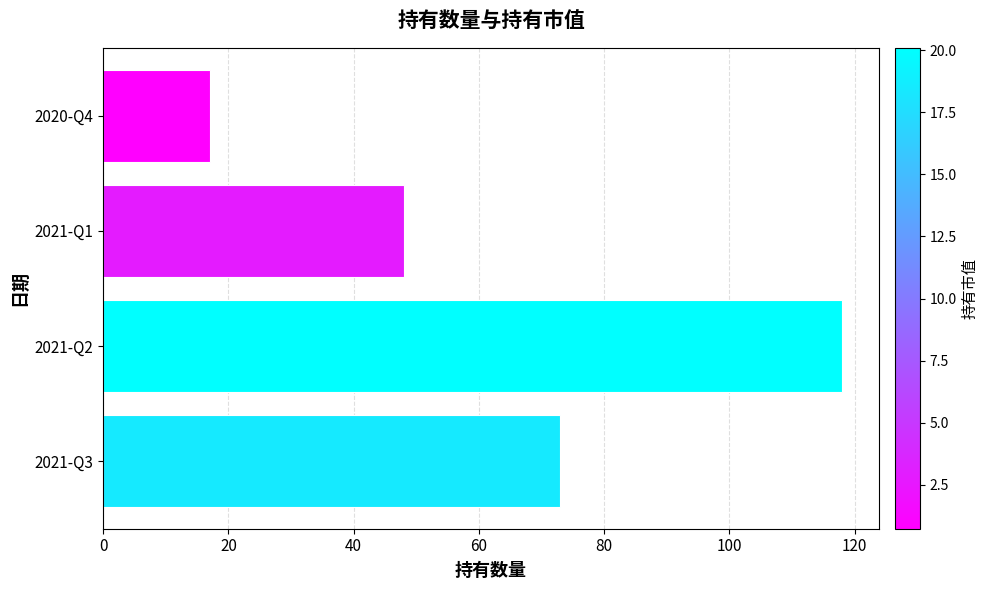

What is the approximate value at 2020-Q4, to the nearest 5?

15